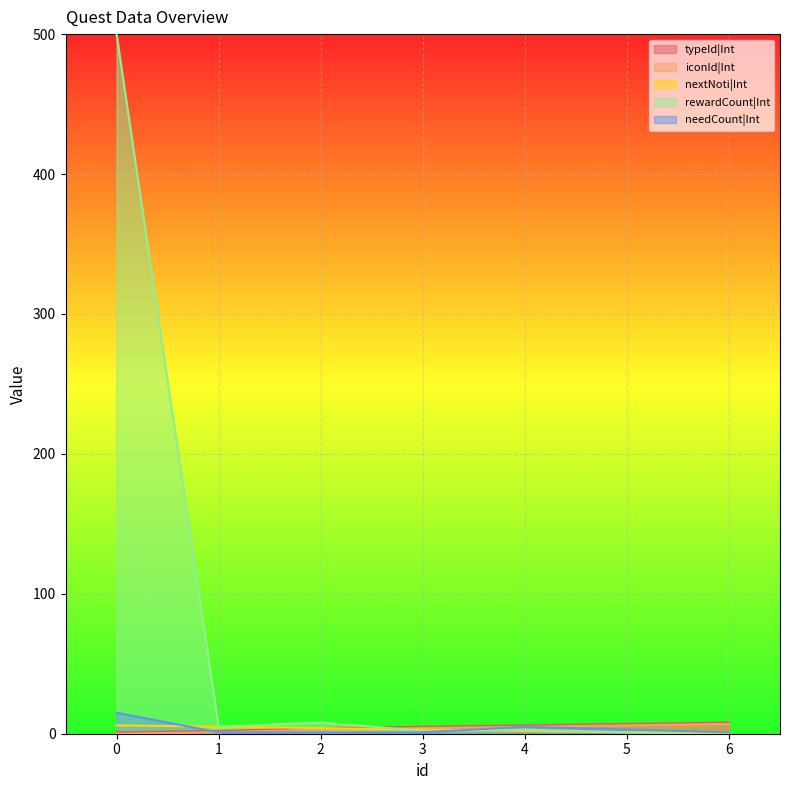

What is the difference between the iconId|Int values at 0 and 3?

4